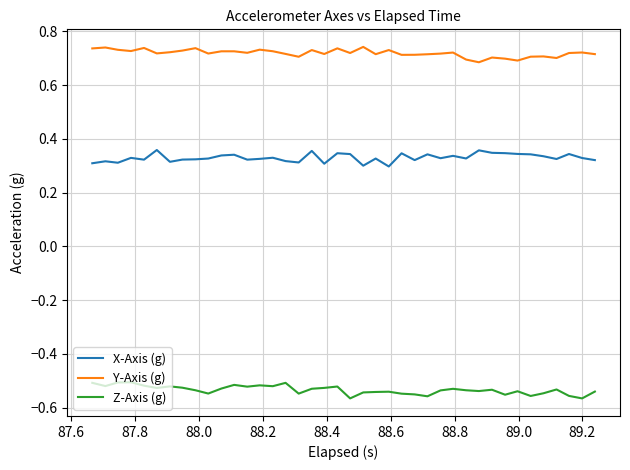

List the series in order of their peak value, highest first.

Y-Axis (g), X-Axis (g), Z-Axis (g)